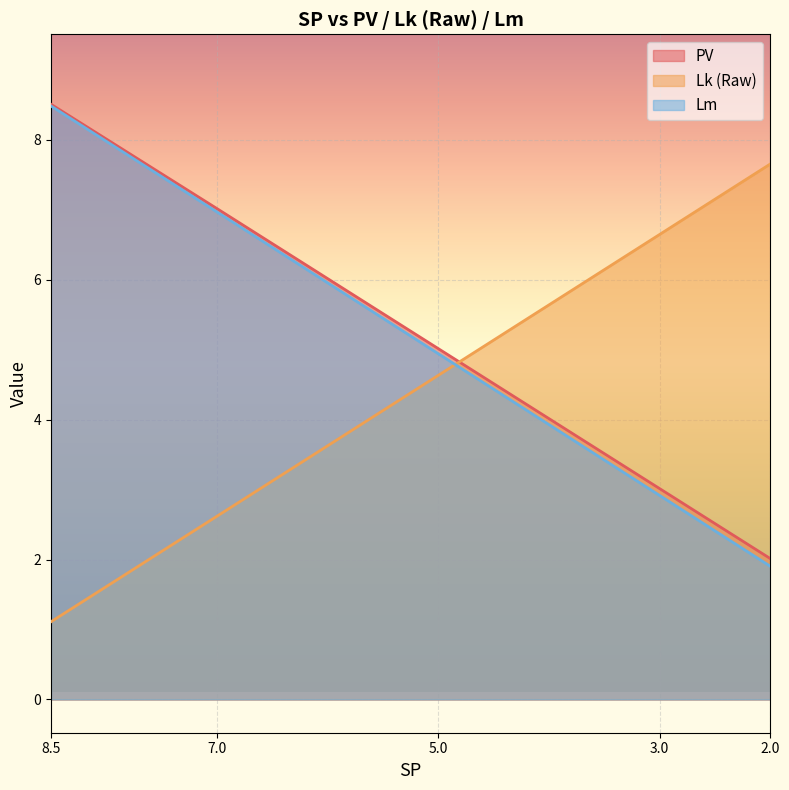

At which label does Lk (Raw) first exceed 4?

5.0